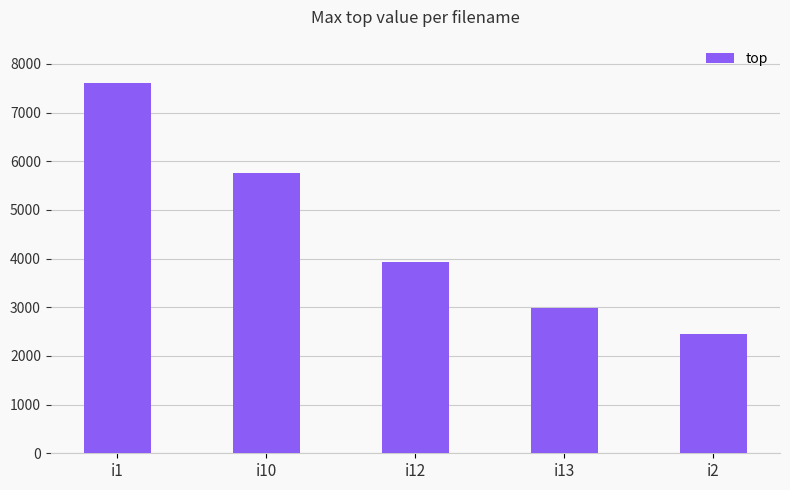

Reading left to right, extract all data points from this chart.

i1=7612	i10=5762	i12=3928	i13=2995	i2=2445